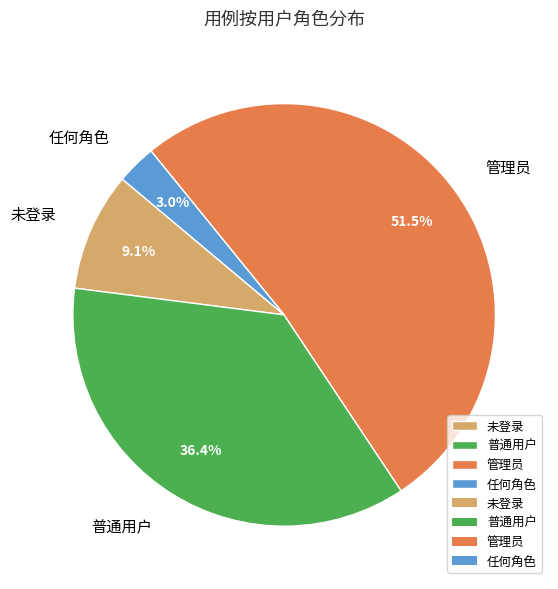

To the nearest percent, what percentage of the pie is 未登录?

9%